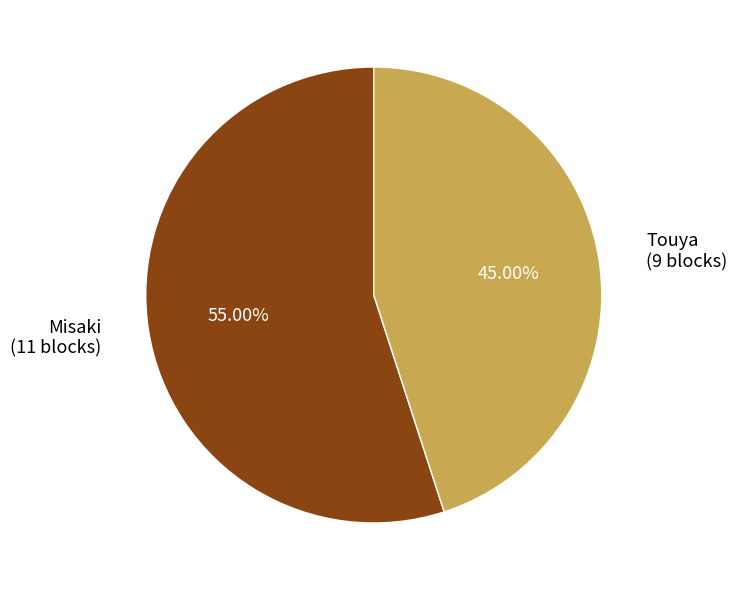

Between Misaki and Touya, which is larger?

Misaki